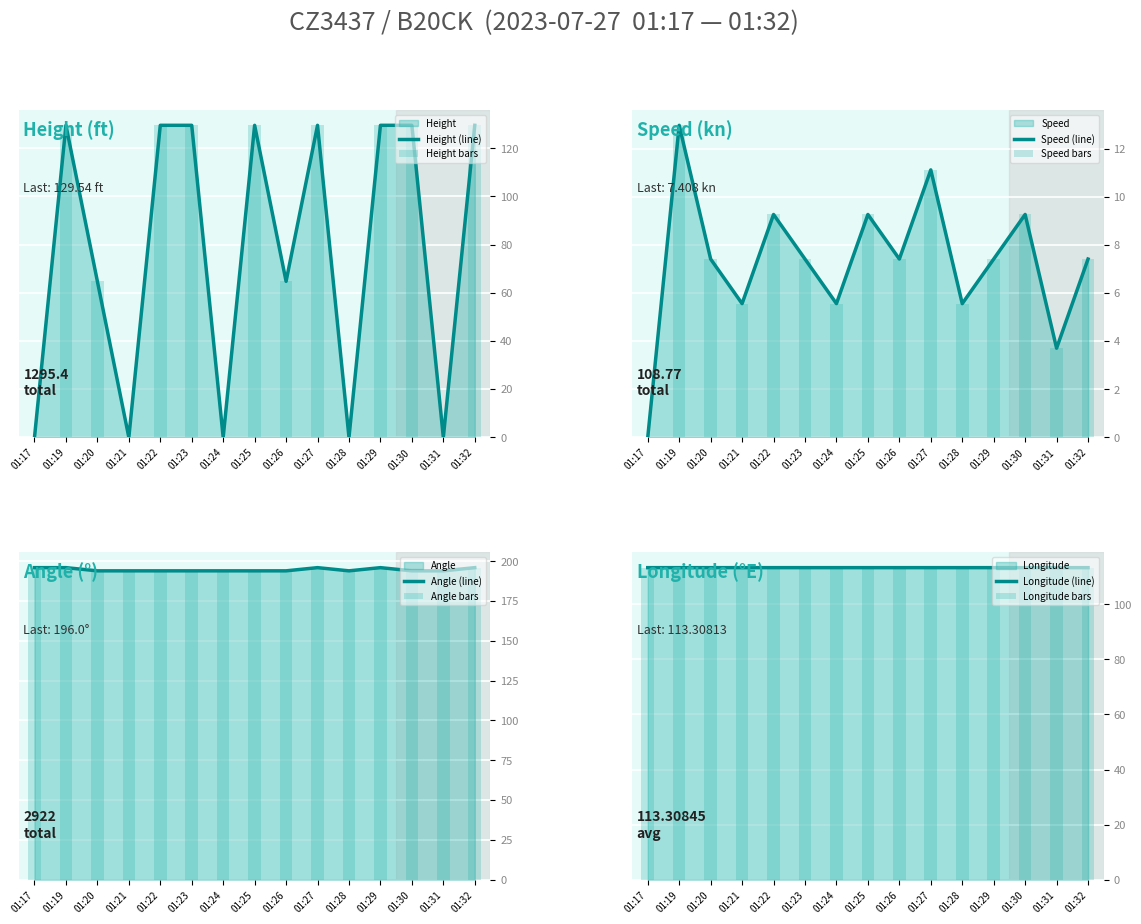

Which category has the highest value in the Longitude series?

01:17